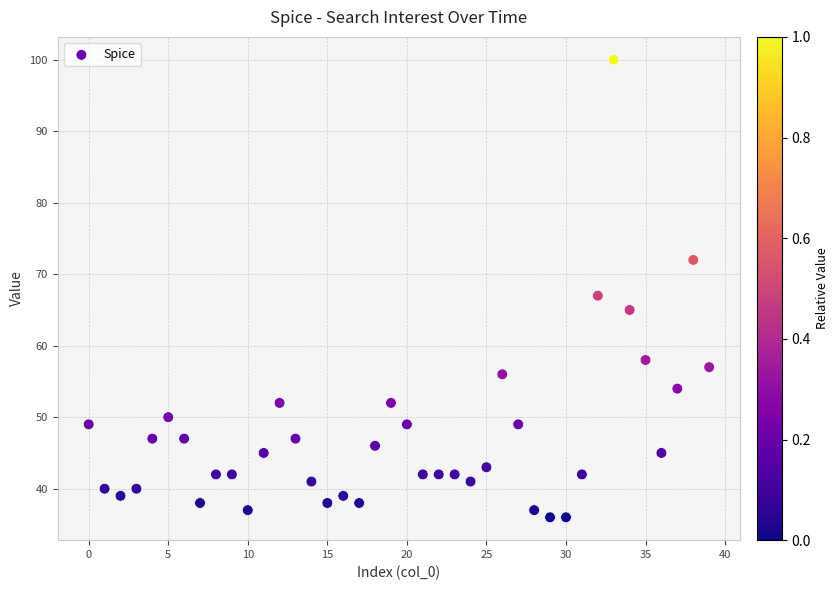

What Y value in the scatter plot is closest to 68?

67